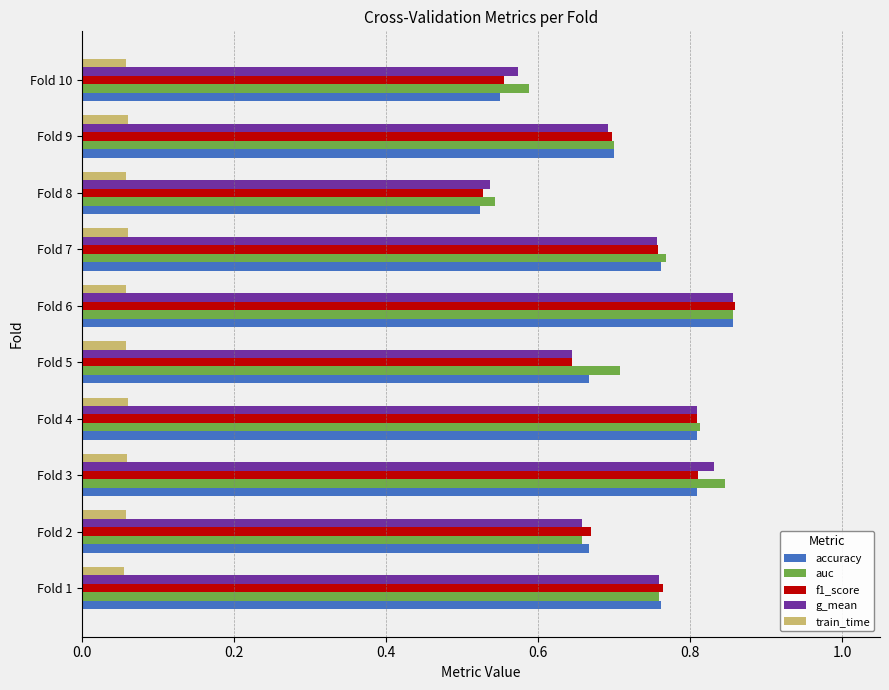

Which series has the widest spread of values?

accuracy